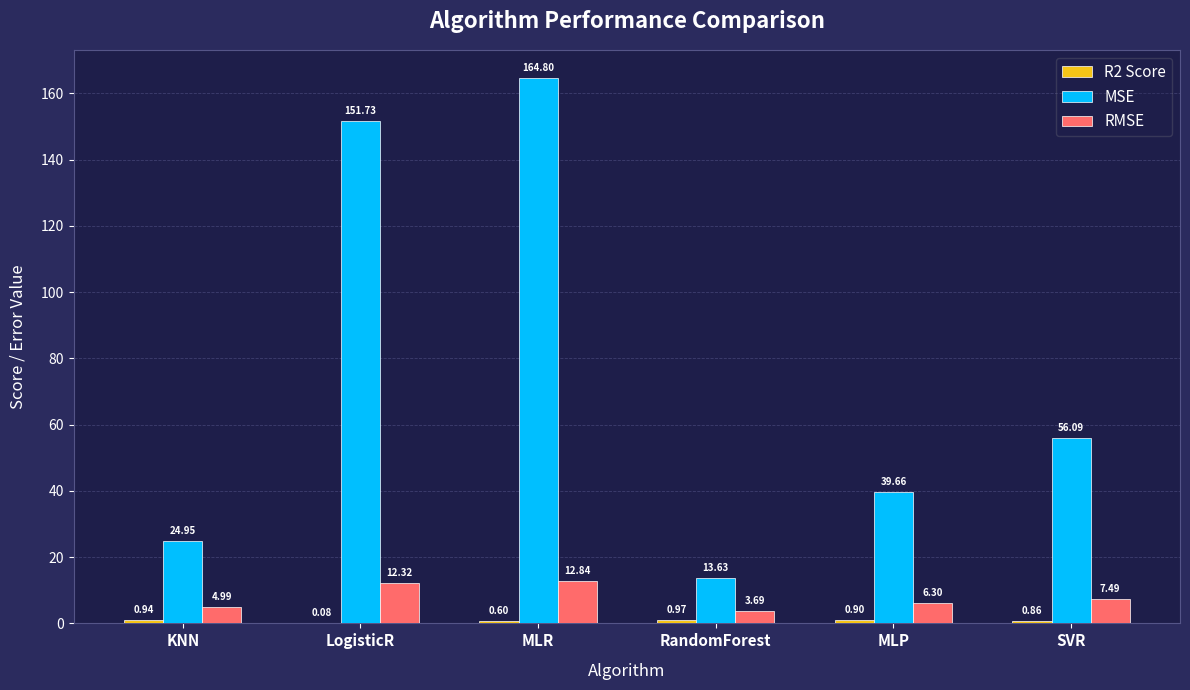

At which category is the sum across all series the highest?

MLR